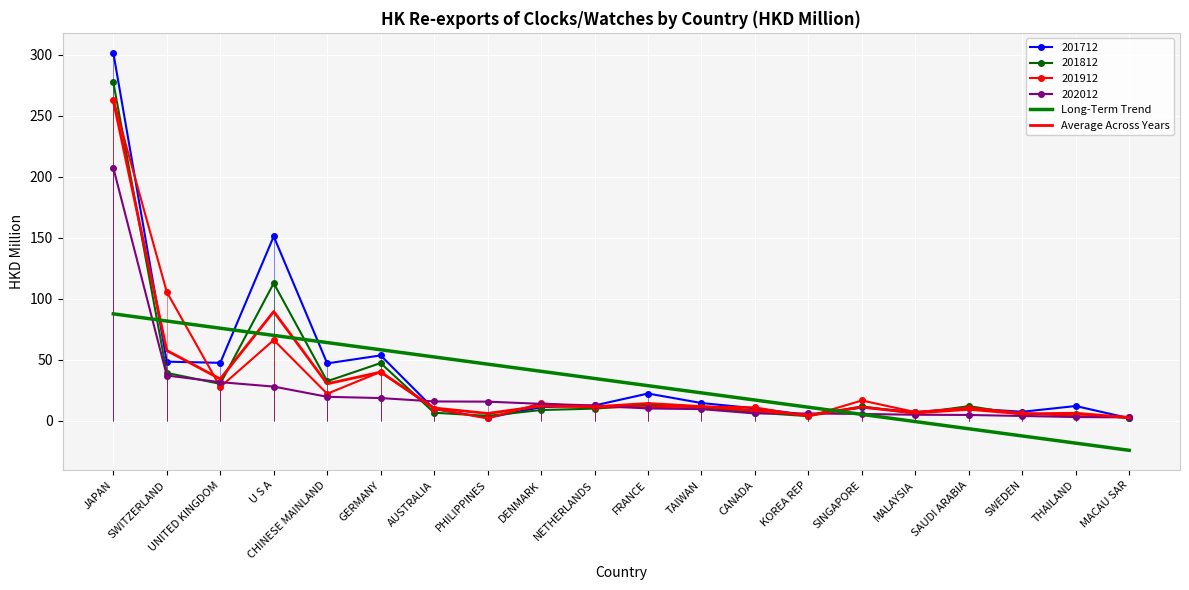

What is the label of the 16th point from the left?

MALAYSIA